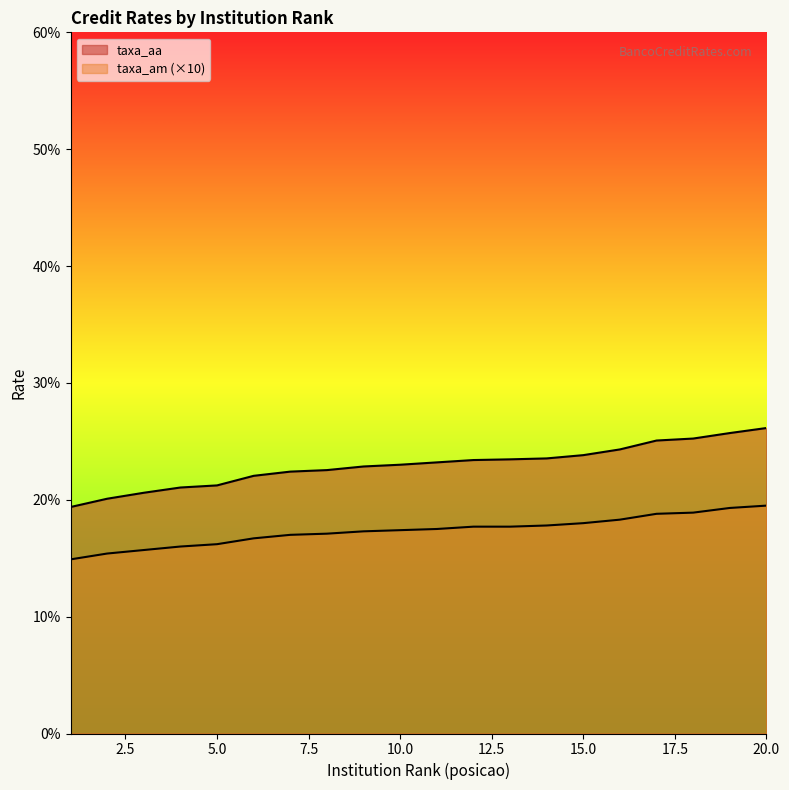

What is the minimum value for taxa_aa?

19.4